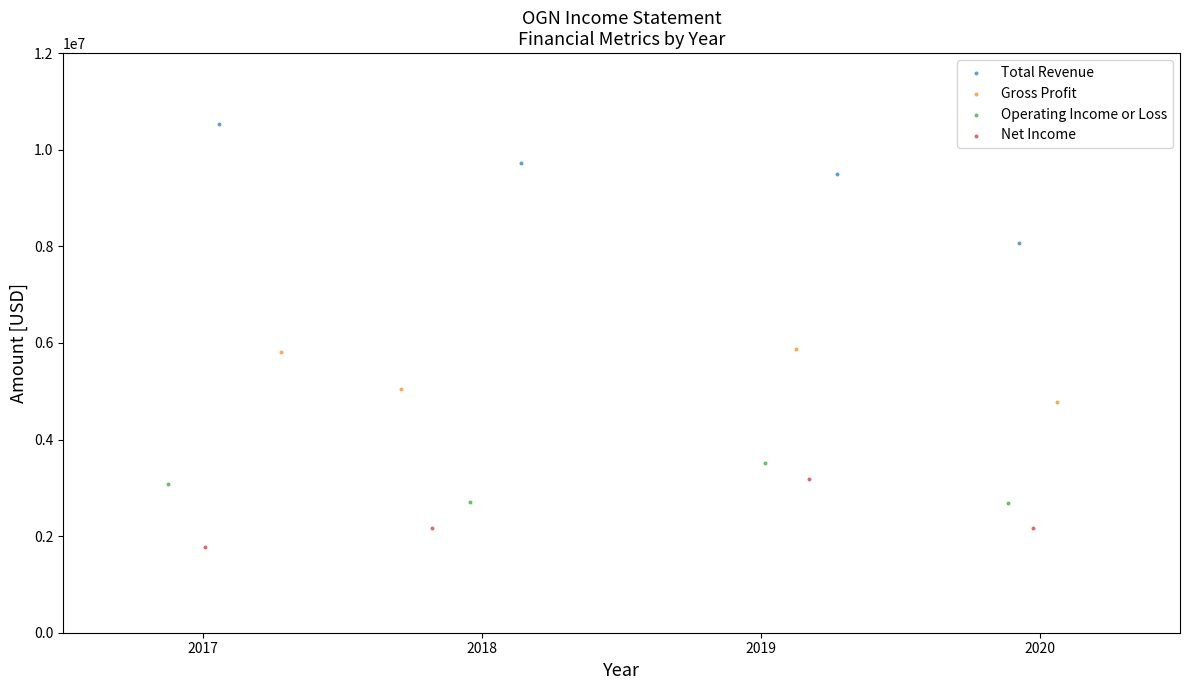

Which series reaches the maximum Y coordinate?

Total Revenue